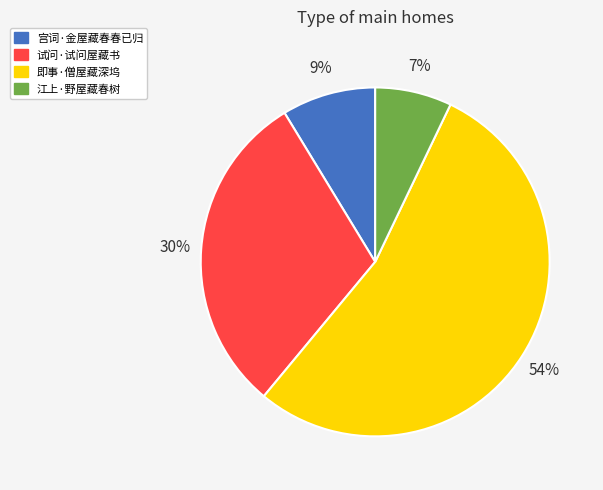

Which has a higher value, 即事·僧屋藏深坞 or 试问·试问屋藏书?

即事·僧屋藏深坞